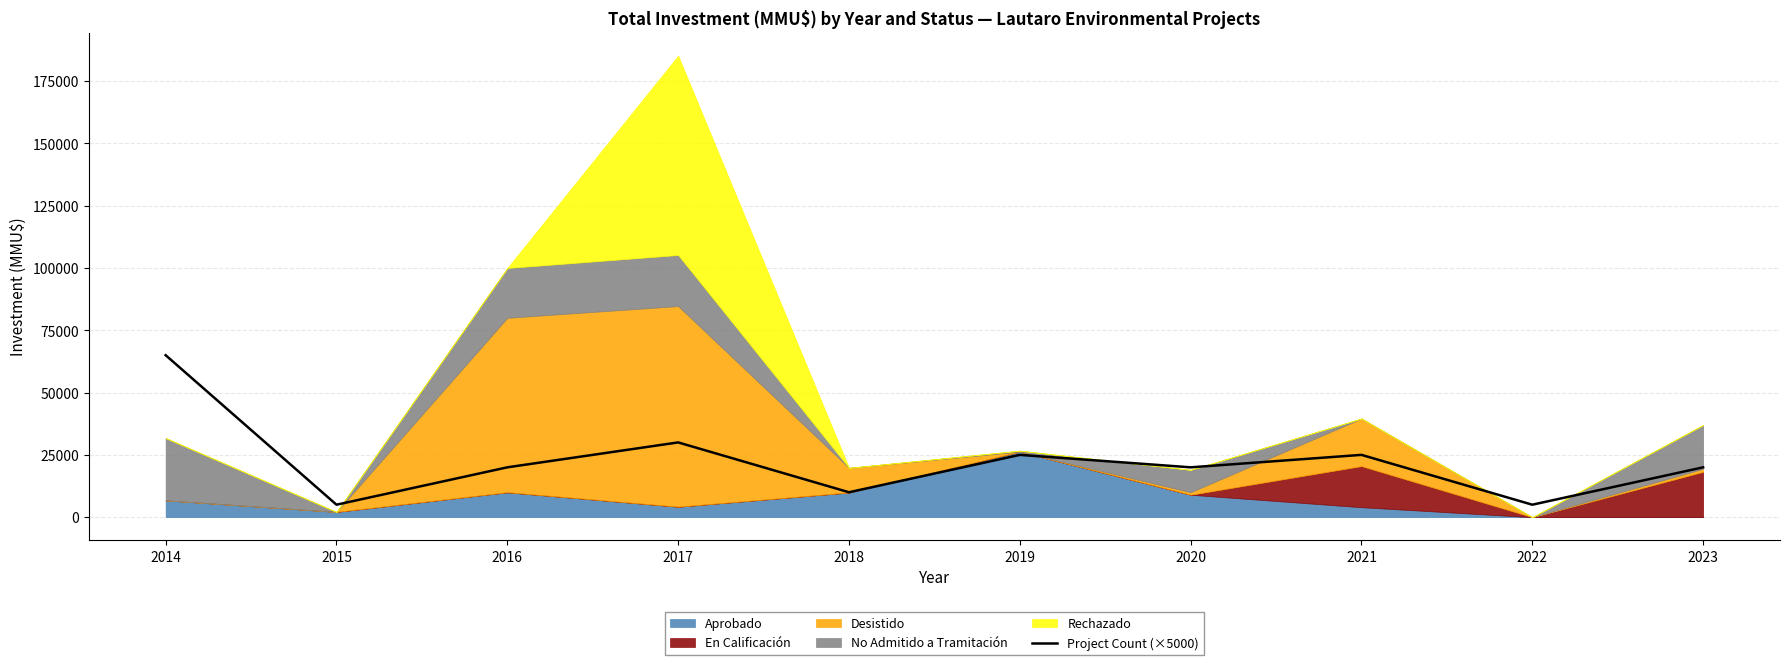

How many points are lower than both their immediate neighbors (excluding endpoints)?

4